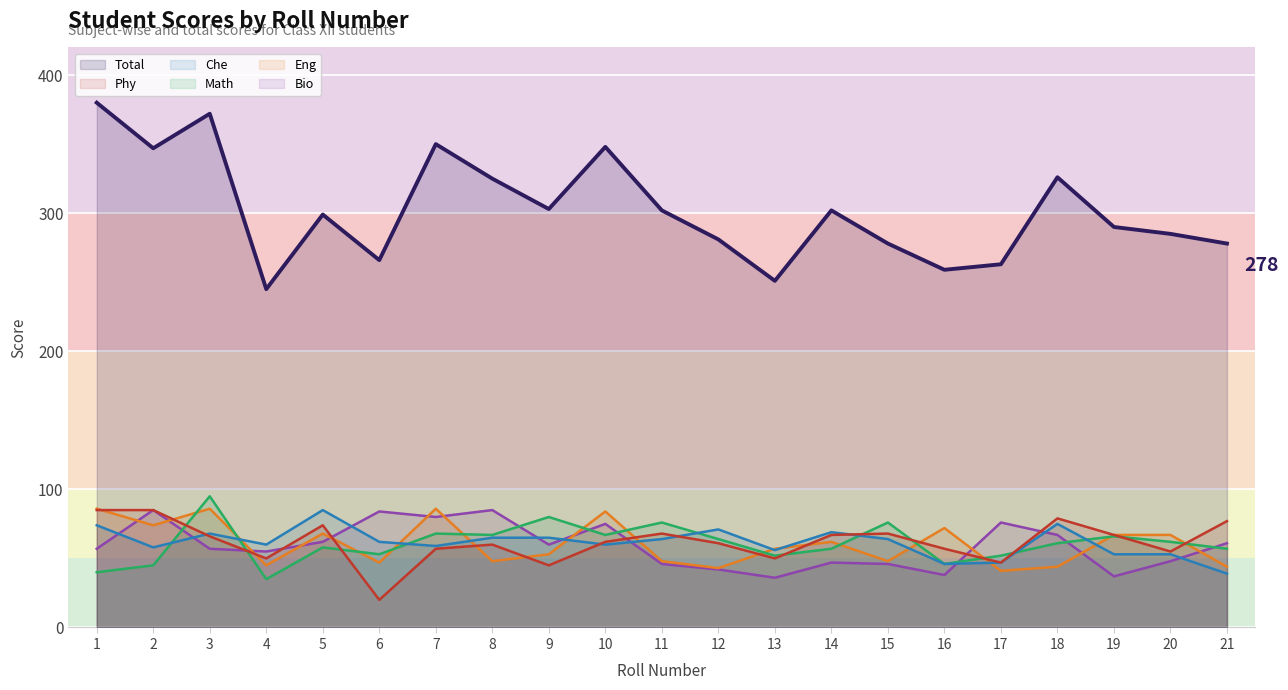

Between 9 and 17, which series saw the biggest shift?

Total